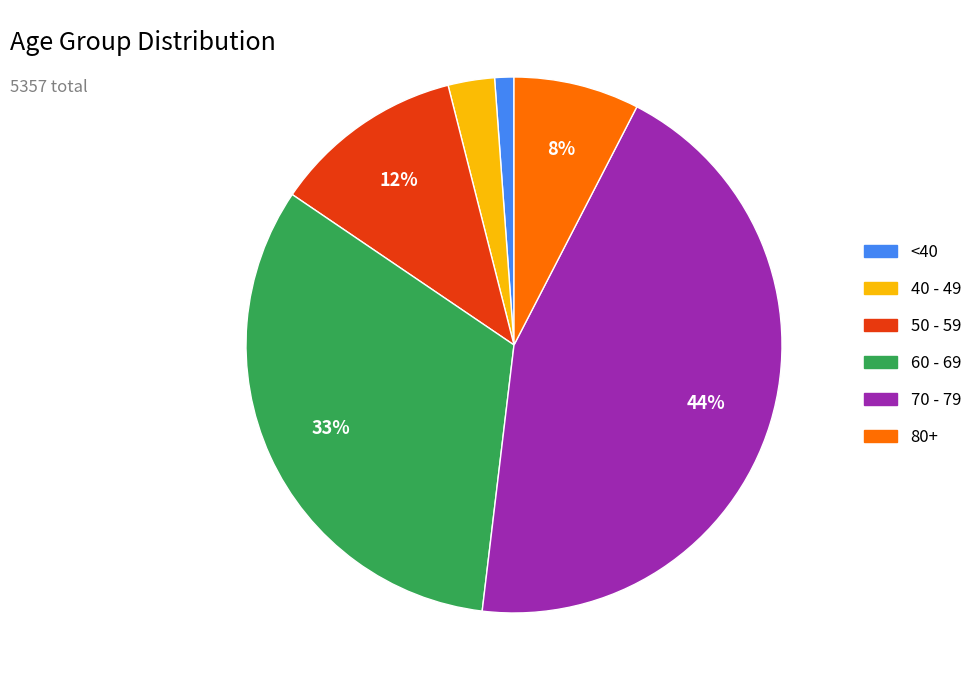

To the nearest percent, what is the difference between the largest and smallest slice percentages?

43%